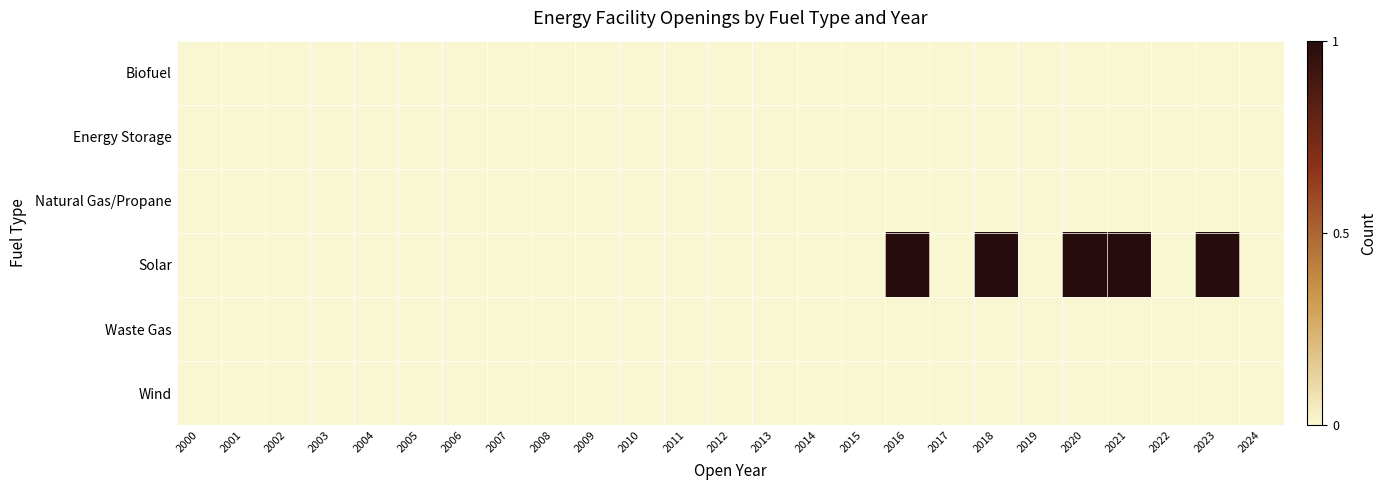

Reading right to left, transcribe all the data shown in this chart.

Biofuel: 2024=0	2023=0	2022=0	2021=0	2020=0	2019=0	2018=0	2017=0	2016=0	2015=0	2014=0	2013=0	2012=0	2011=0	2010=0	2009=0	2008=0	2007=0	2006=0	2005=0	2004=0	2003=0	2002=0	2001=0	2000=0
Energy Storage: 2024=0	2023=0	2022=0	2021=0	2020=0	2019=0	2018=0	2017=0	2016=0	2015=0	2014=0	2013=0	2012=0	2011=0	2010=0	2009=0	2008=0	2007=0	2006=0	2005=0	2004=0	2003=0	2002=0	2001=0	2000=0
Natural Gas/Propane: 2024=0	2023=0	2022=0	2021=0	2020=0	2019=0	2018=0	2017=0	2016=0	2015=0	2014=0	2013=0	2012=0	2011=0	2010=0	2009=0	2008=0	2007=0	2006=0	2005=0	2004=0	2003=0	2002=0	2001=0	2000=0
Solar: 2024=0	2023=1	2022=0	2021=1	2020=1	2019=0	2018=1	2017=0	2016=1	2015=0	2014=0	2013=0	2012=0	2011=0	2010=0	2009=0	2008=0	2007=0	2006=0	2005=0	2004=0	2003=0	2002=0	2001=0	2000=0
Waste Gas: 2024=0	2023=0	2022=0	2021=0	2020=0	2019=0	2018=0	2017=0	2016=0	2015=0	2014=0	2013=0	2012=0	2011=0	2010=0	2009=0	2008=0	2007=0	2006=0	2005=0	2004=0	2003=0	2002=0	2001=0	2000=0
Wind: 2024=0	2023=0	2022=0	2021=0	2020=0	2019=0	2018=0	2017=0	2016=0	2015=0	2014=0	2013=0	2012=0	2011=0	2010=0	2009=0	2008=0	2007=0	2006=0	2005=0	2004=0	2003=0	2002=0	2001=0	2000=0